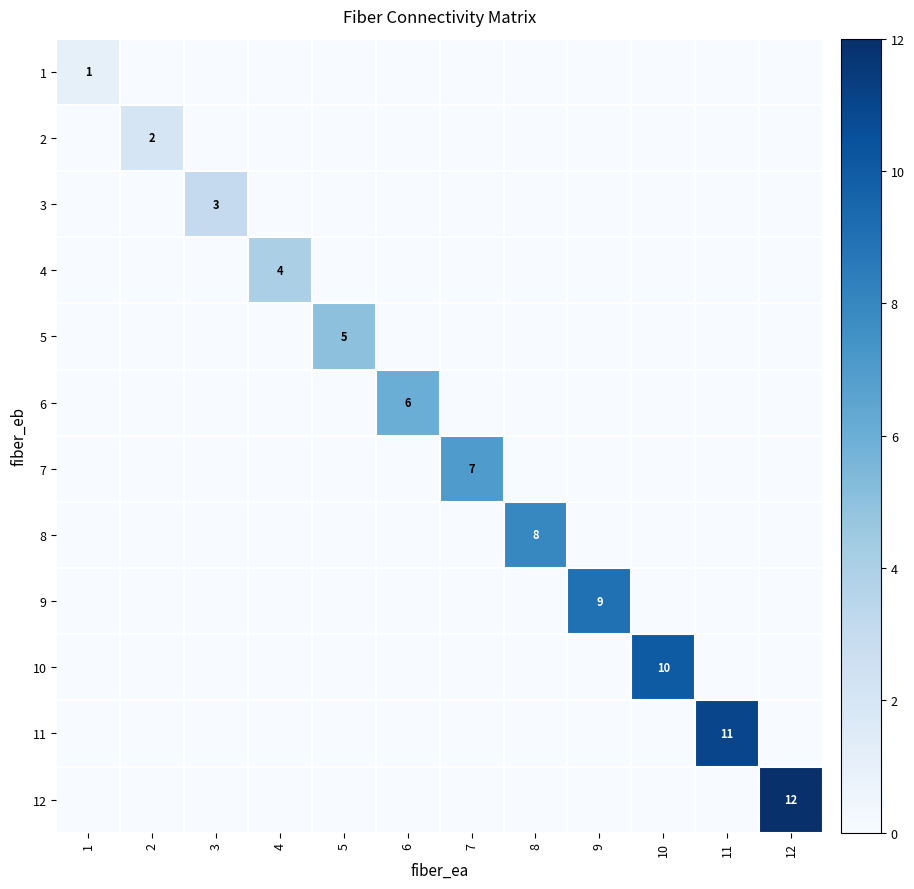

What is the spread (max minus min) of values at 1?

1